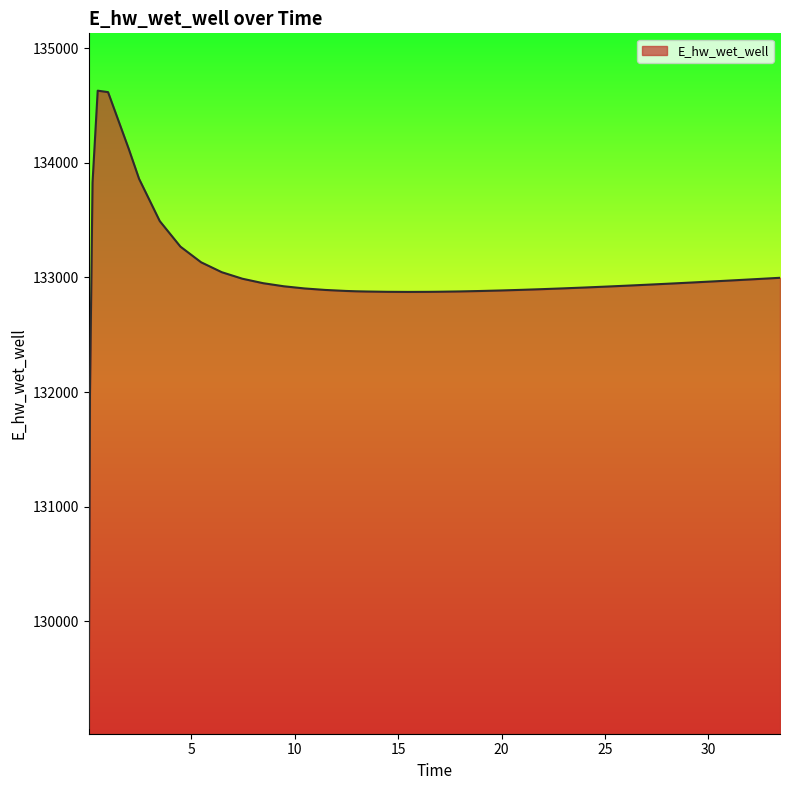

What is the difference between the maximum and minimum values?

5557.7